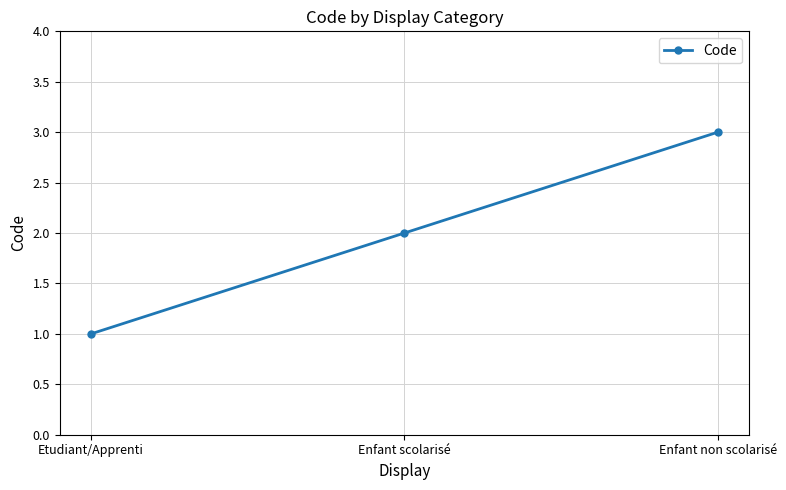

What is the value of the 2nd point from the left?

2